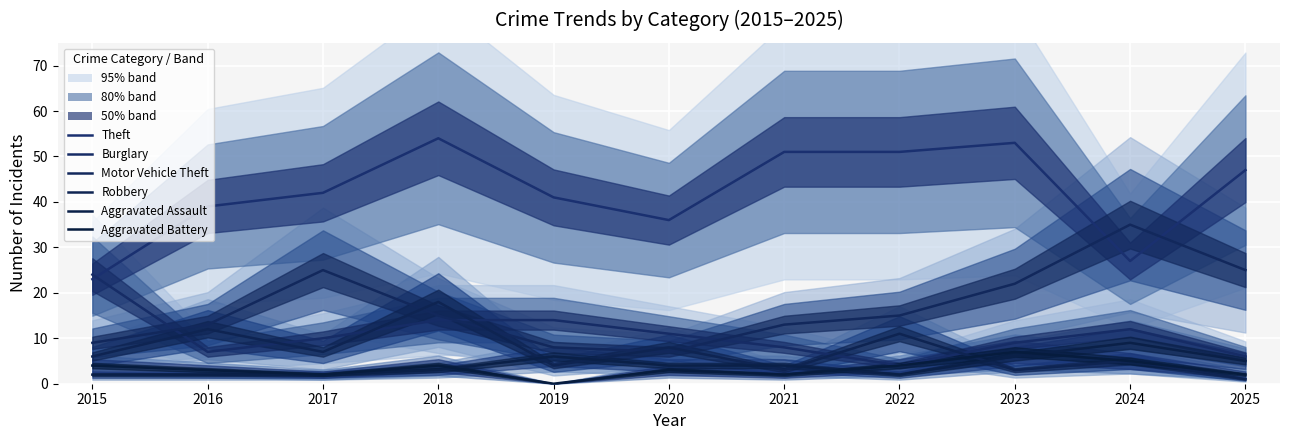

What is the difference between the highest and lowest values at 2019?

41